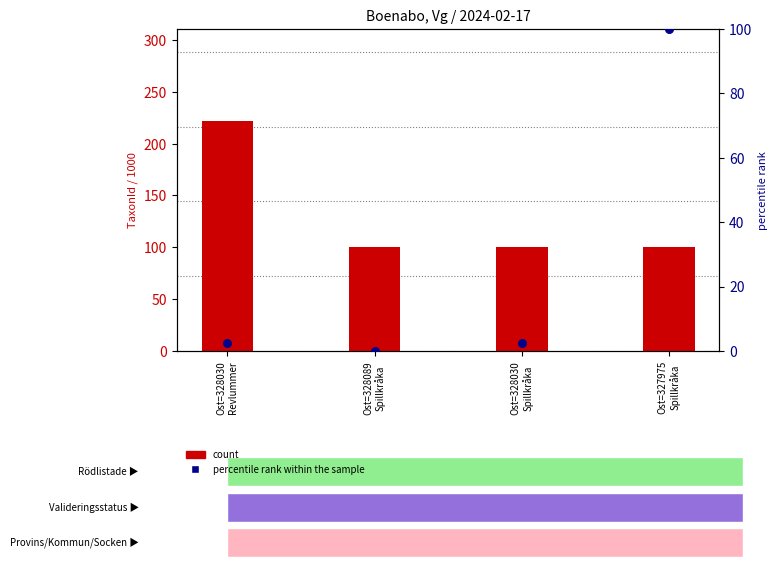

Which series reaches the minimum Y coordinate?

percentile rank within the sample